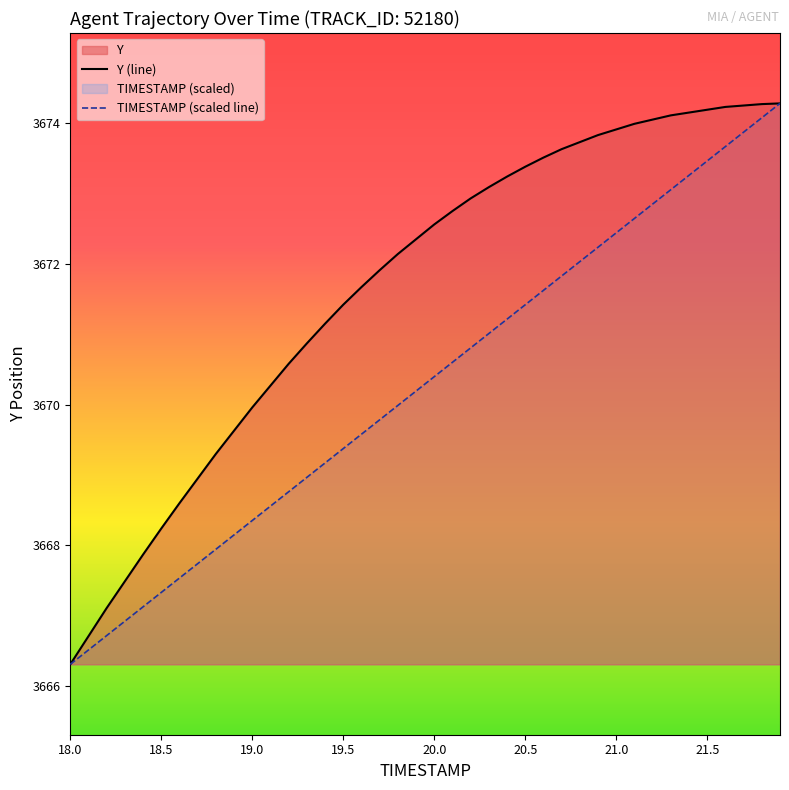

List the series in order of their overall mean, lowest first.

TIMESTAMP (scaled line), Y (line)